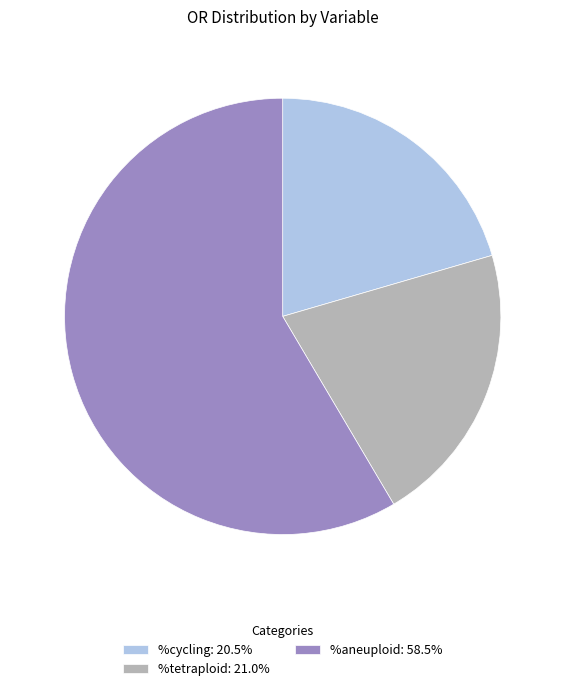

What is the ratio of the value at %cycling: 20.5% to the value at %tetraploid: 21.0%?

1.0